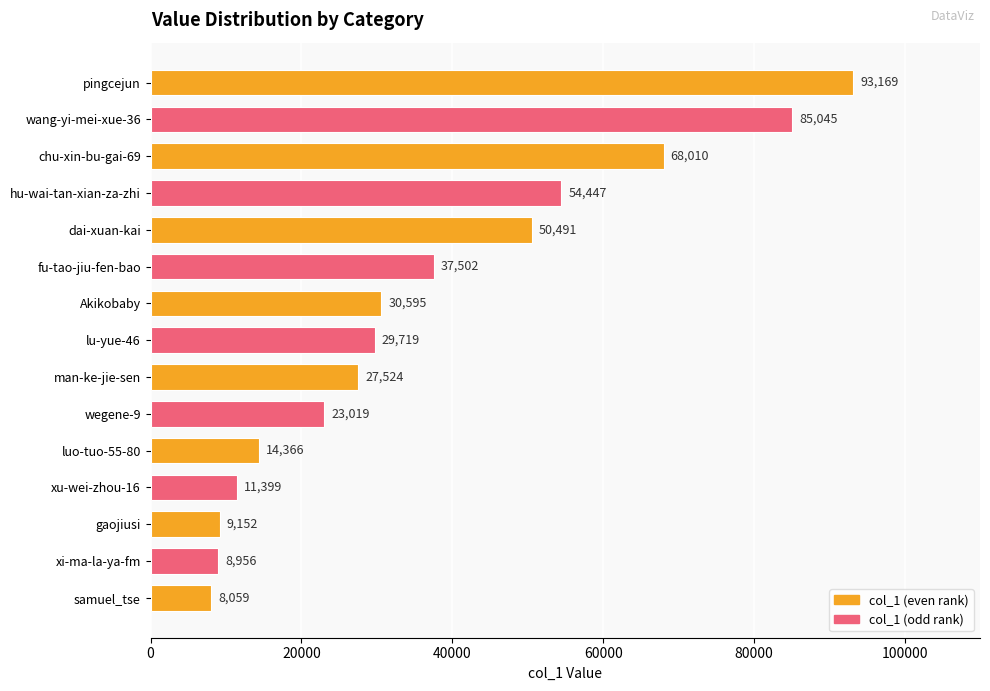

What is the change in value from fu-tao-jiu-fen-bao to gaojiusi?

-28350